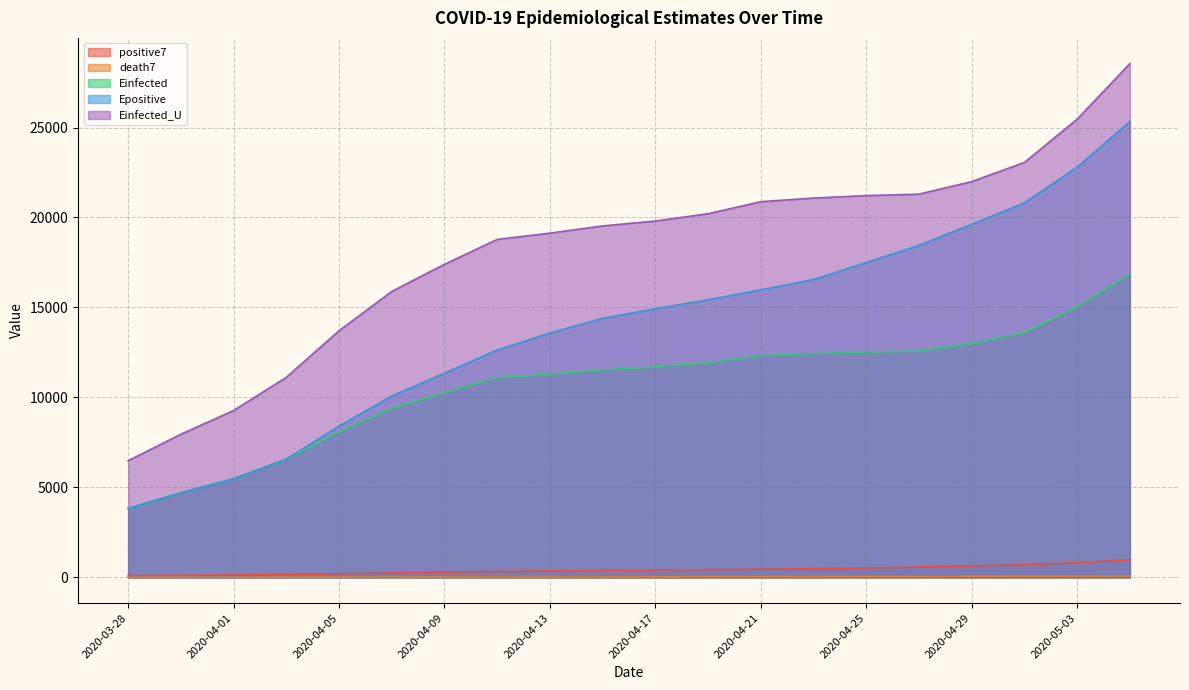

What is the total value across all series at 2020-04-13?

44385.5